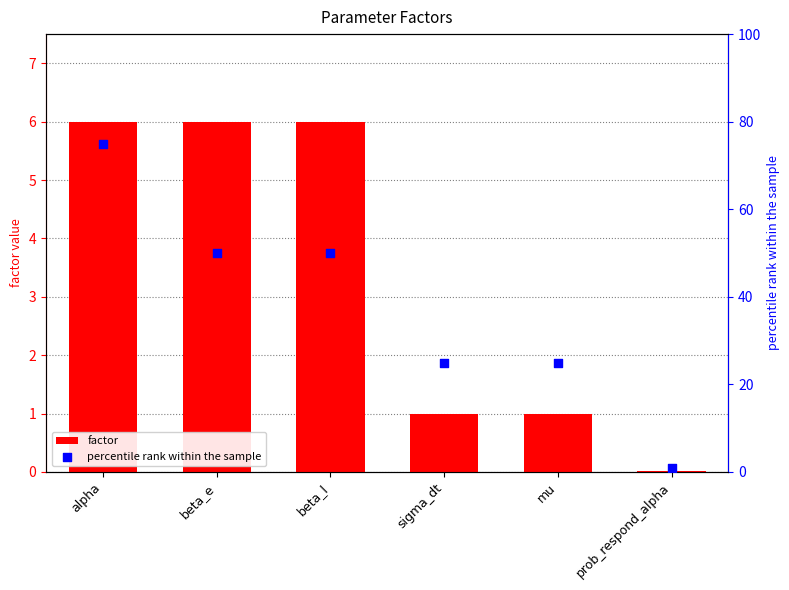

What are all the series names shown in the legend?

factor, percentile rank within the sample